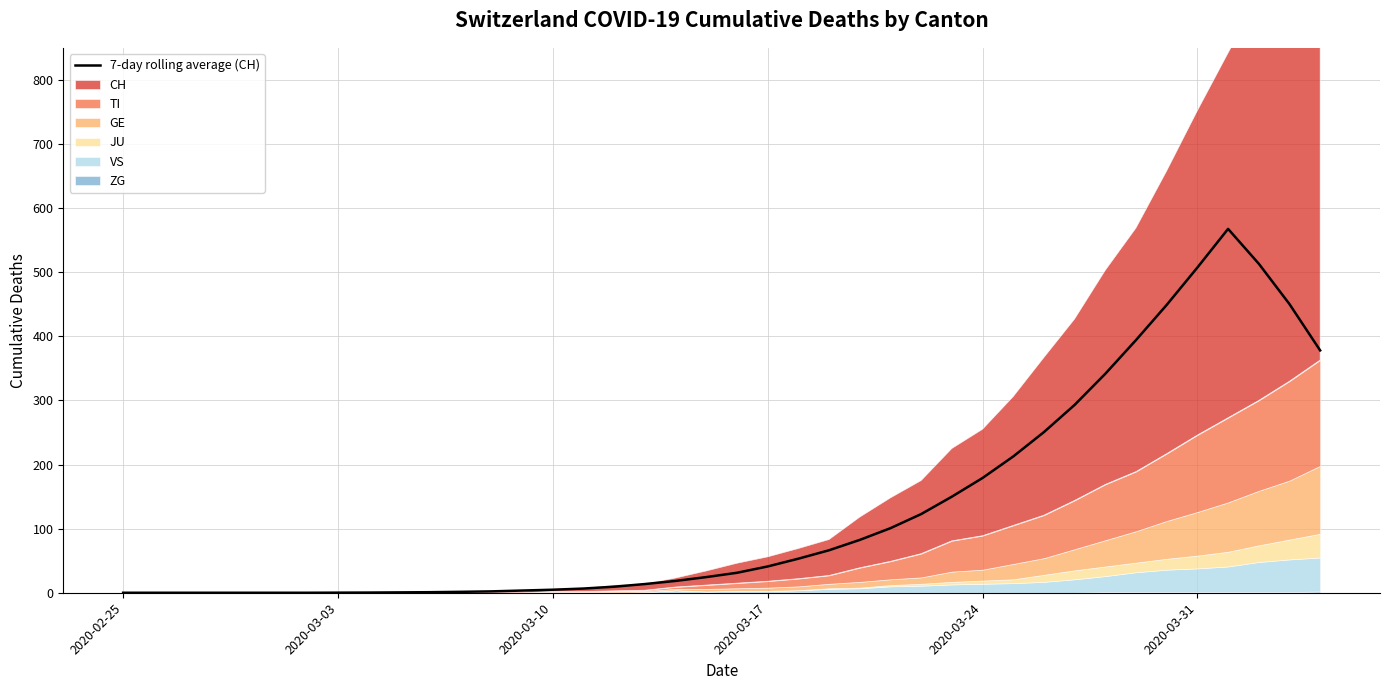

What is the maximum value shown in the chart?

567.6